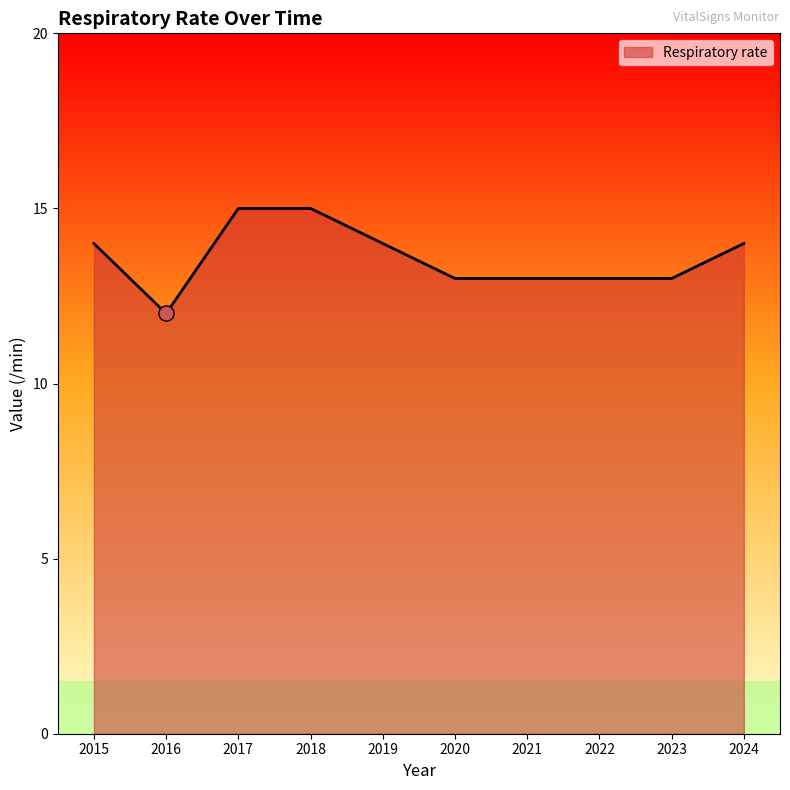

What is the ratio of the value at 2017 to the value at 2020?

1.2